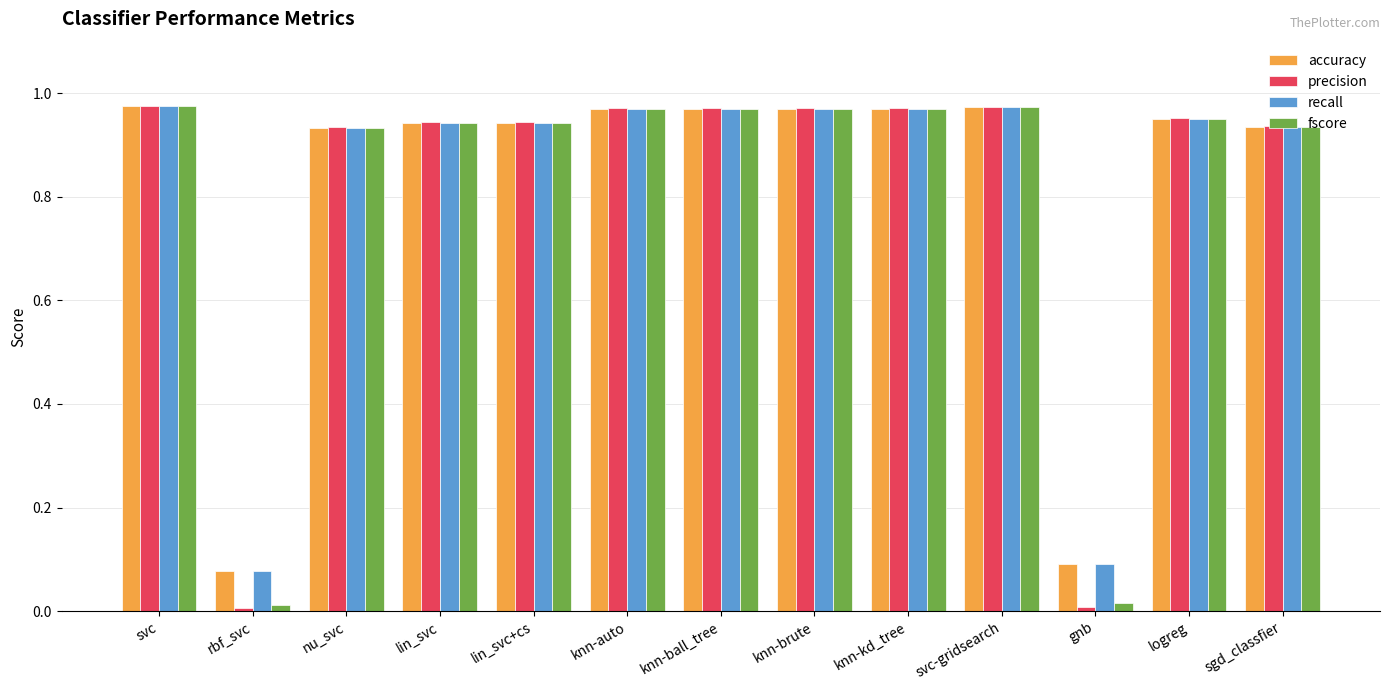

At how many categories does at least one series exceed 0?

13